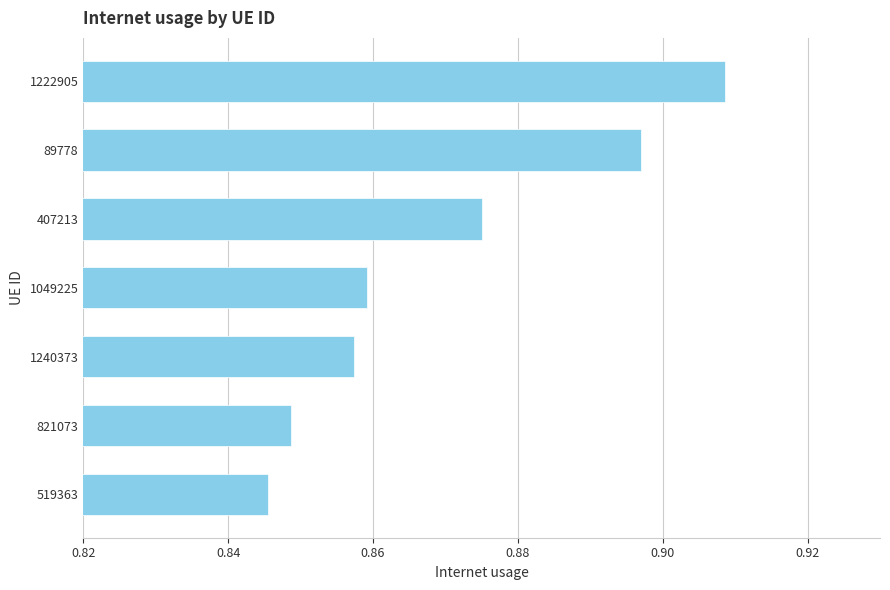

At which category does the chart reach its minimum across all series?

519363